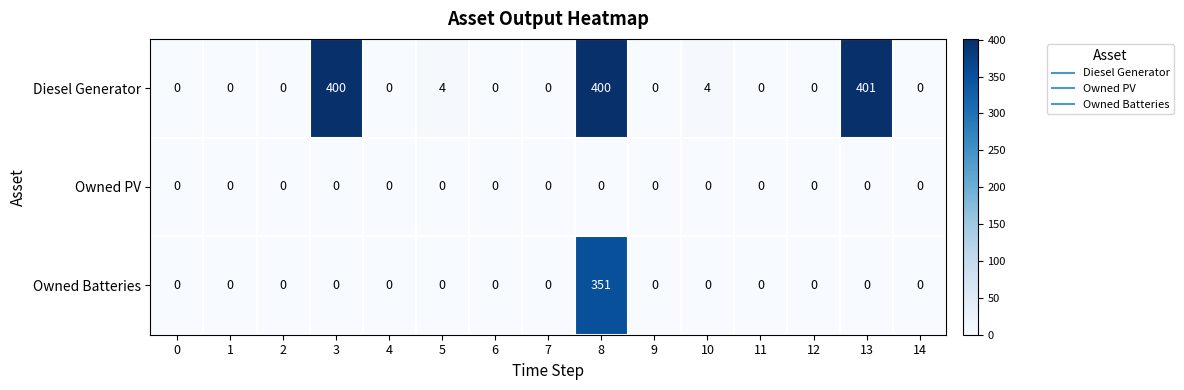

How many distinct data groups are displayed?

3